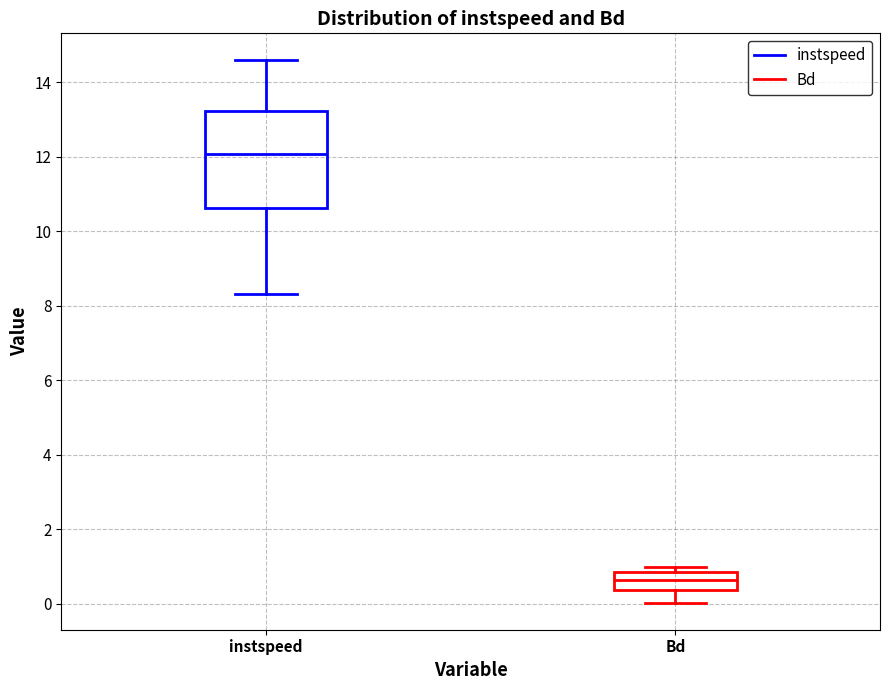

Which box is the tallest, from its lower edge to its upper edge?

instspeed